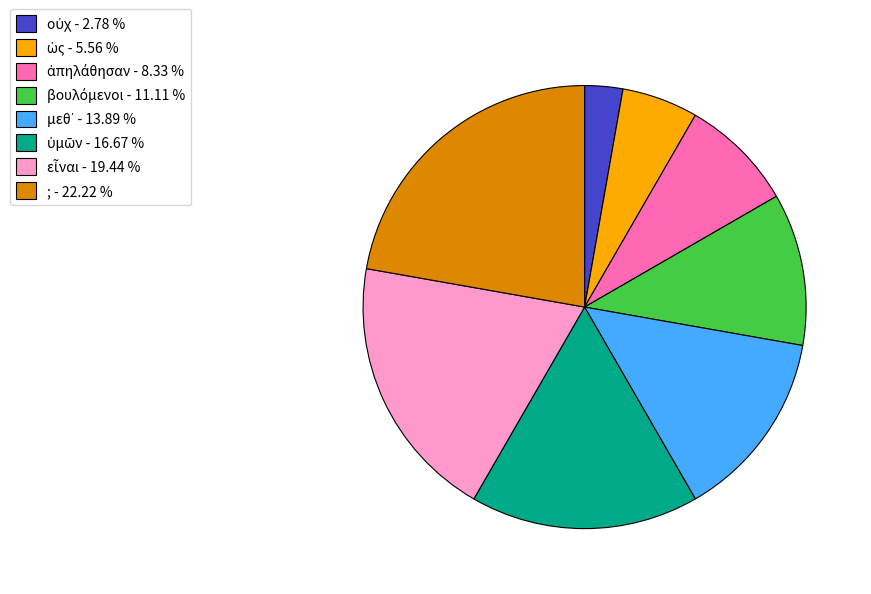

Is there any slice that represents more than half of the pie?

No